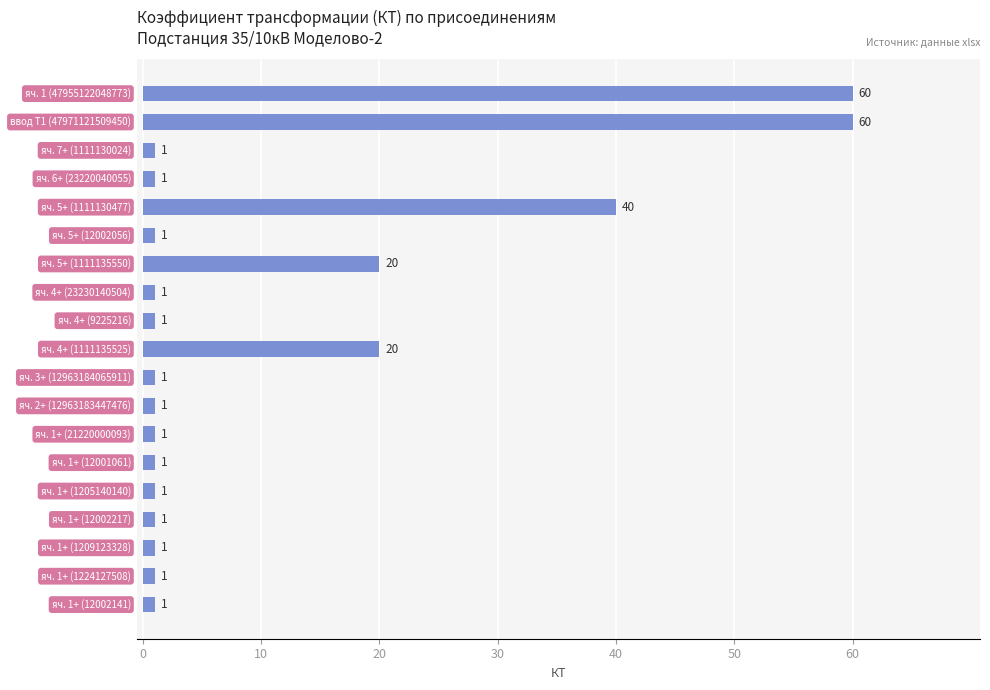

What is the sum of all values?

214